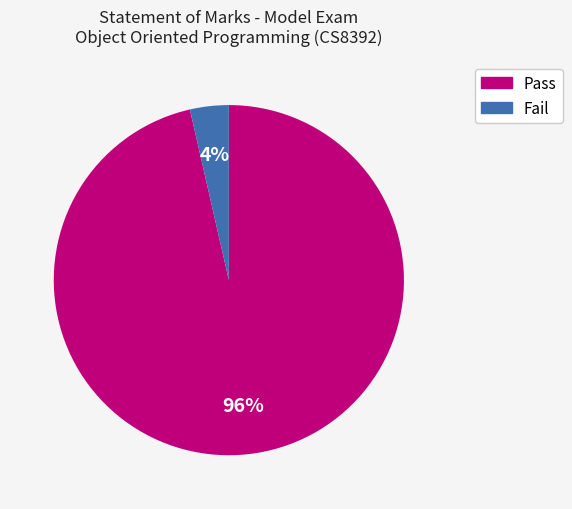

To the nearest percent, what is the combined percentage of Fail and Pass?

100%